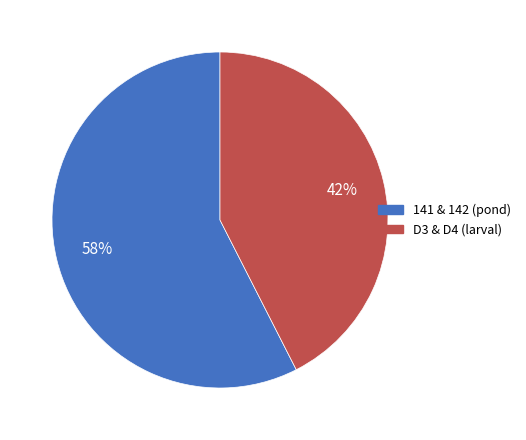

Is there any slice that represents more than half of the pie?

Yes